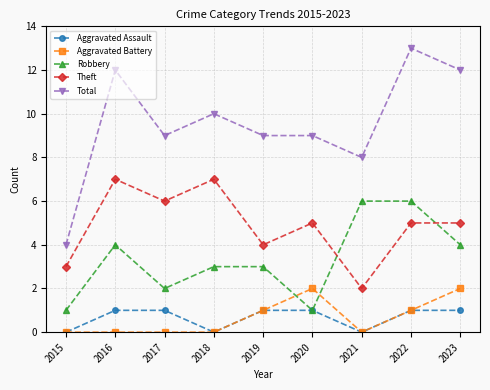

The value of Total at 2017 is 9. True or false?

True